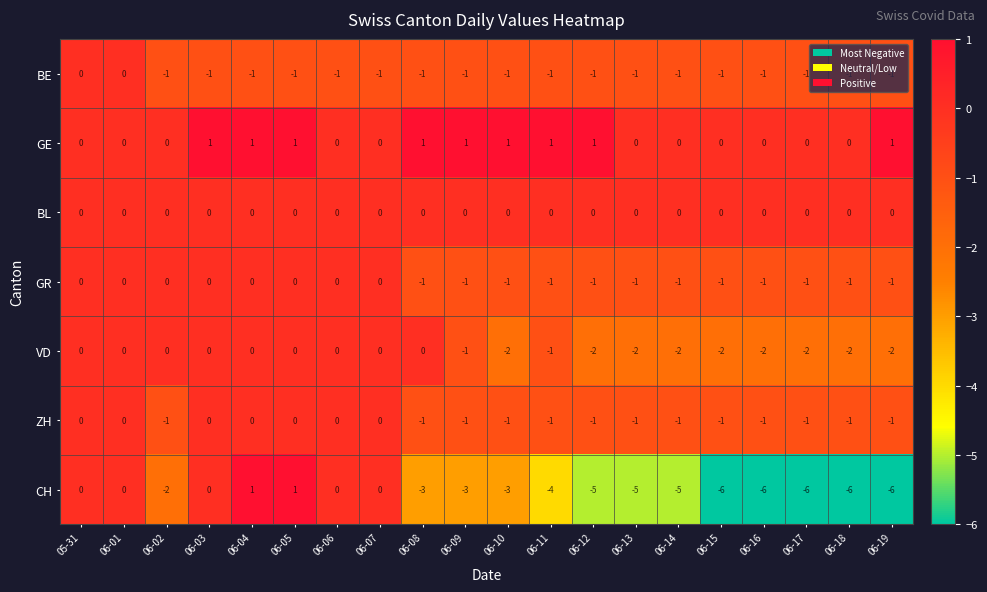

How many GE values are between 0 and 1?

20